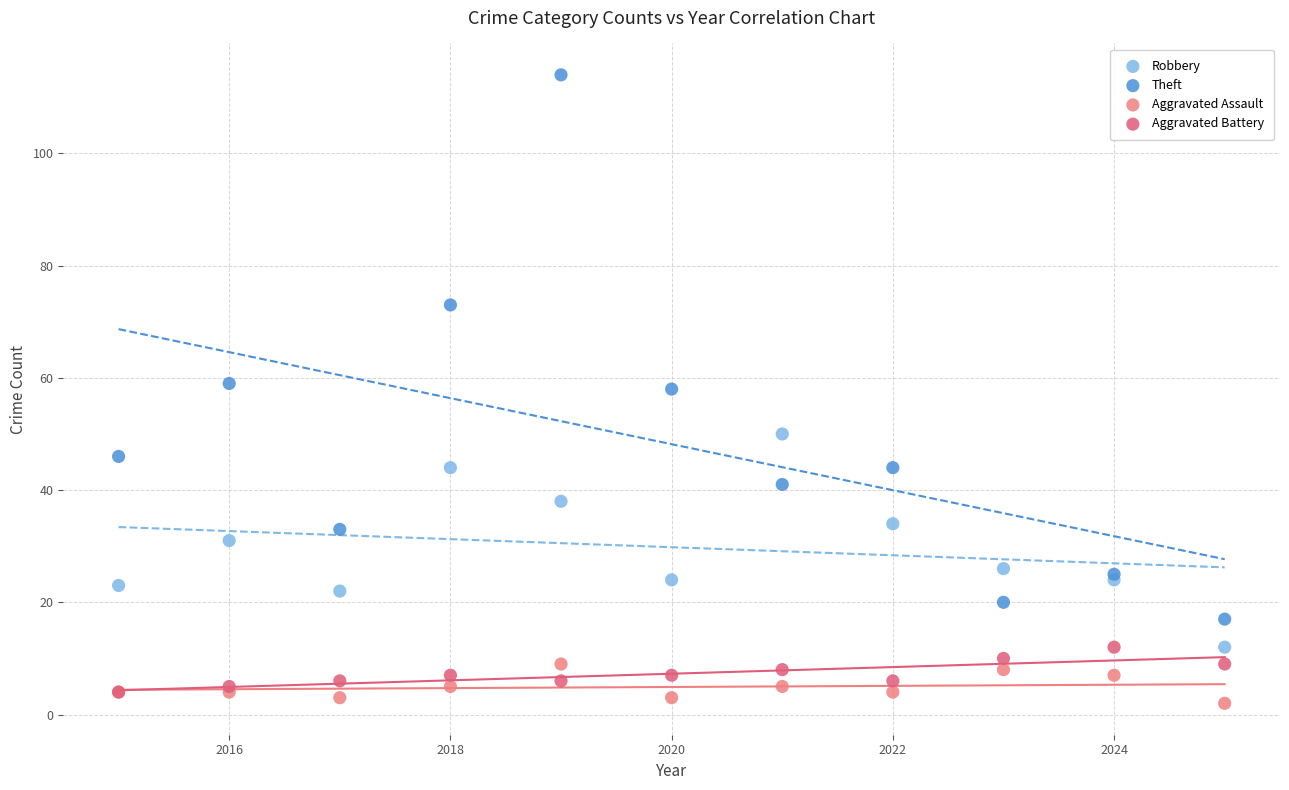

What are all the series names shown in the legend?

Robbery, Theft, Aggravated Assault, Aggravated Battery